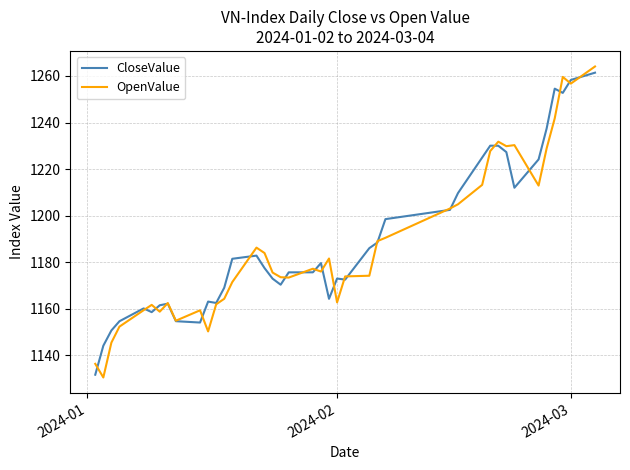

What is the lowest value of the OpenValue series?

1130.5